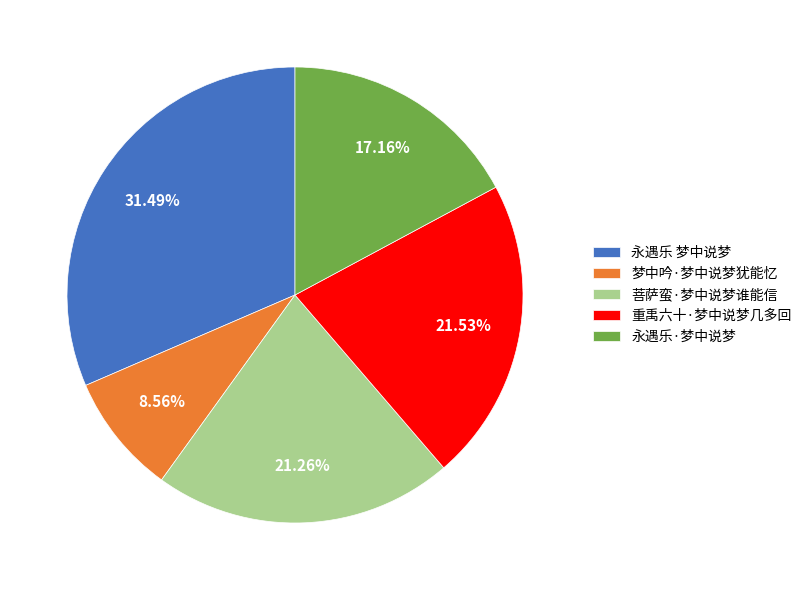

Is it true that 菩萨蛮·梦中说梦谁能信 is 35% of the pie?

False